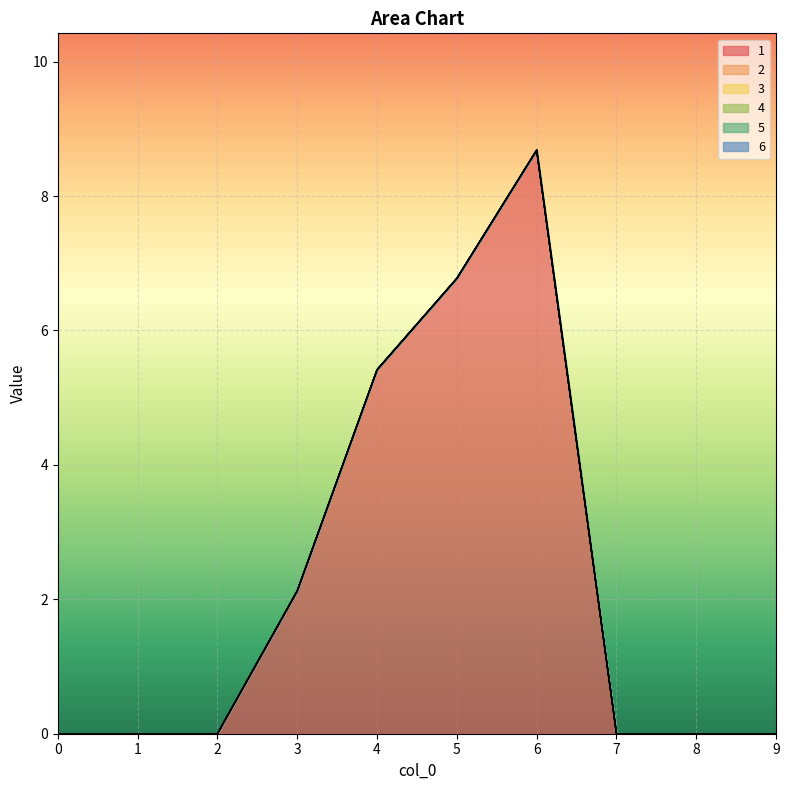

Is the value of 1 at 9 greater than the value of 6 at 7?

No